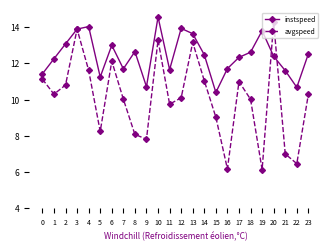

What is the difference between the avgspeed values at 16 and 12?

3.9